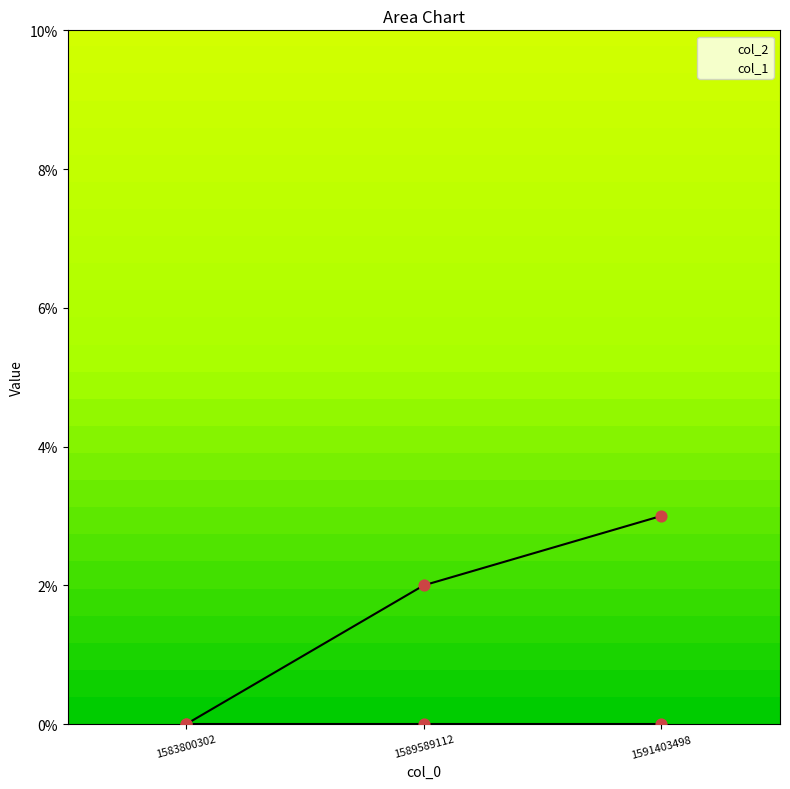

What is the change in value from 1583800302 to 1591403498?

+3